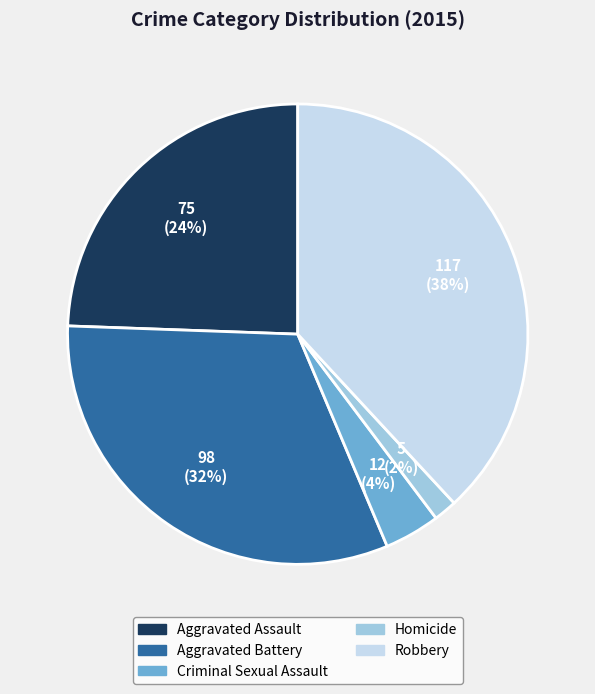

To the nearest percent, what percentage of the pie is Aggravated Assault?

24%